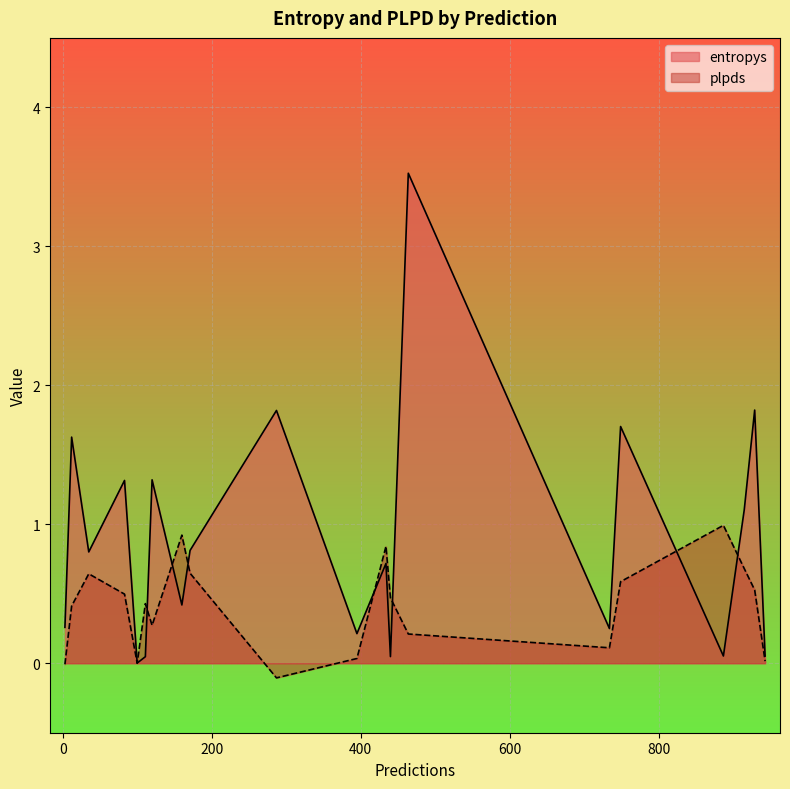

Does the chart display data point markers on the line(s)?

No